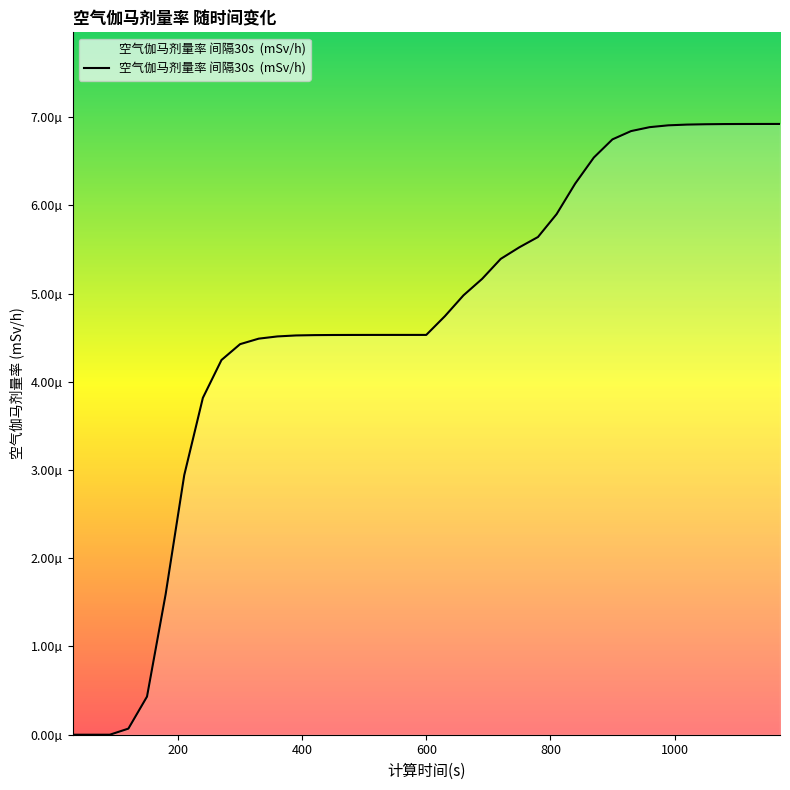

Does the chart display data point markers on the line(s)?

No